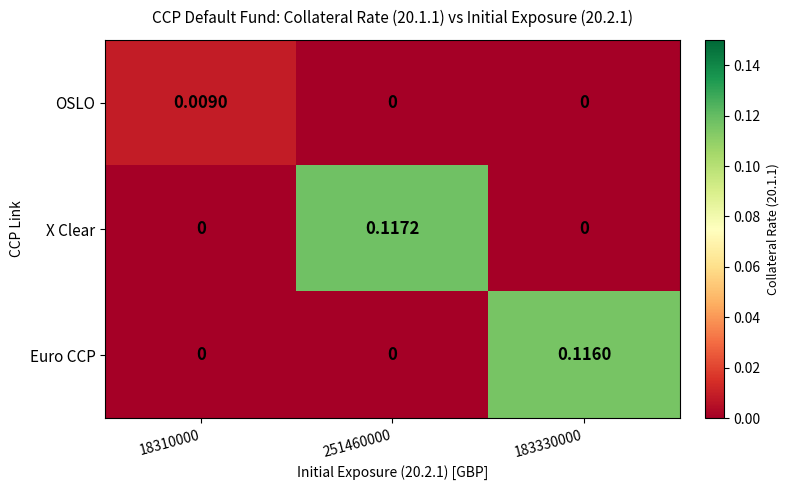

Rank the series by their maximum value, from highest to lowest.

X Clear, Euro CCP, OSLO